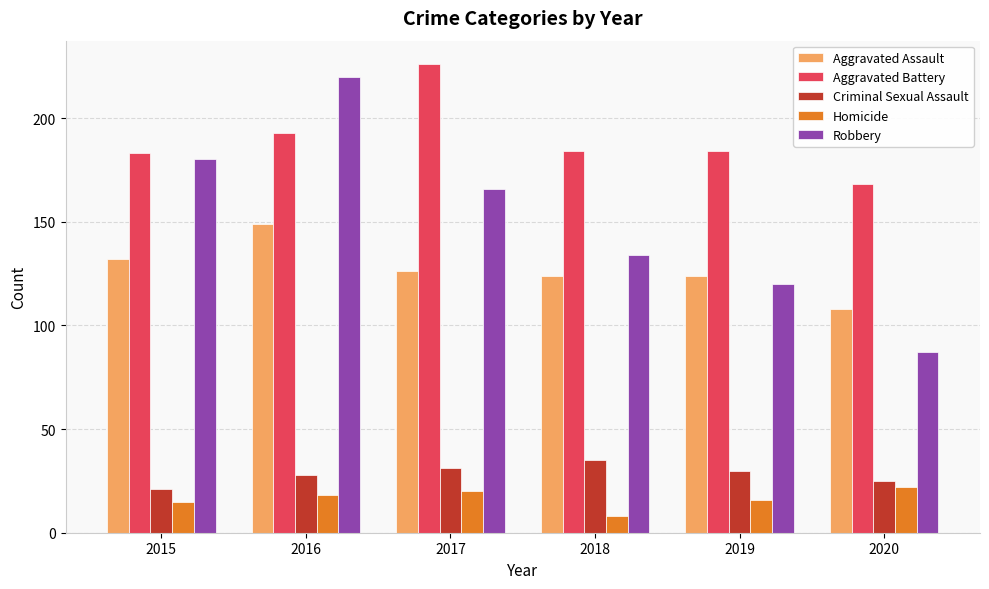

What is the difference between the highest and lowest values at 2015?

168